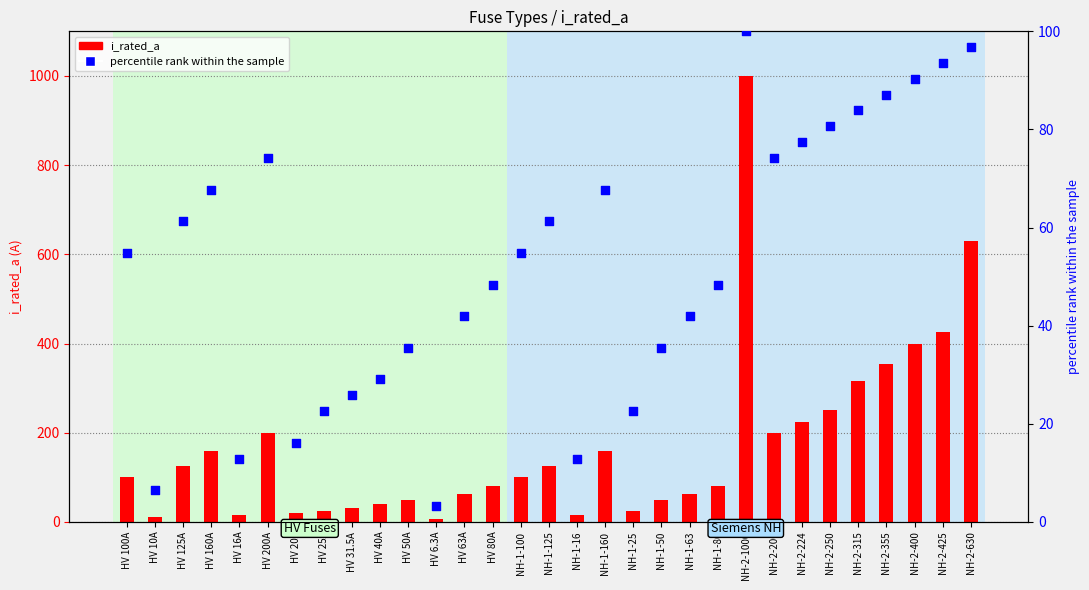

Is the value of percentile rank within the sample at HV 80A greater than the value of i_rated_a at NH-2-200?

No